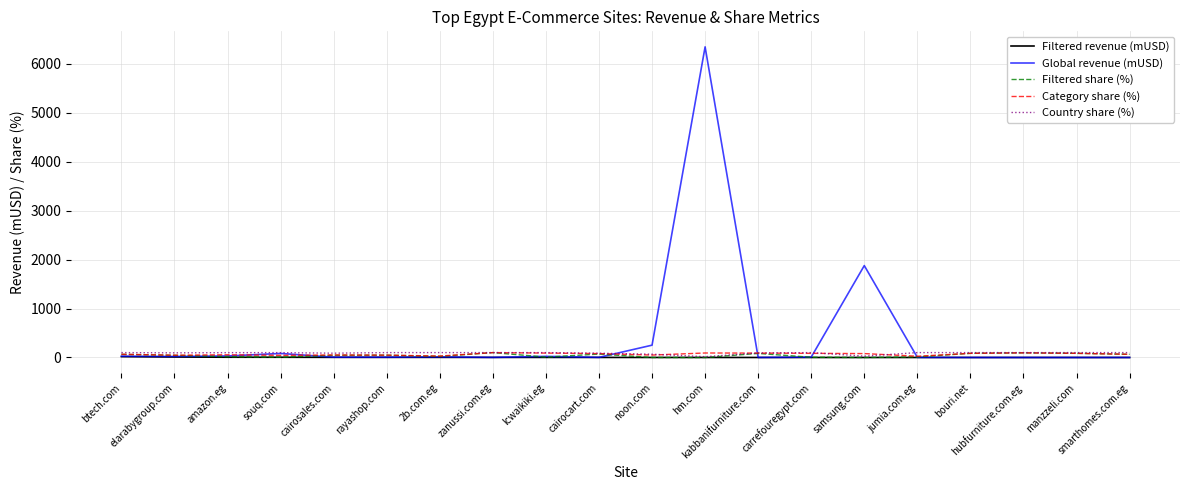

At which label does Category share (%) first exceed 80?

zanussi.com.eg